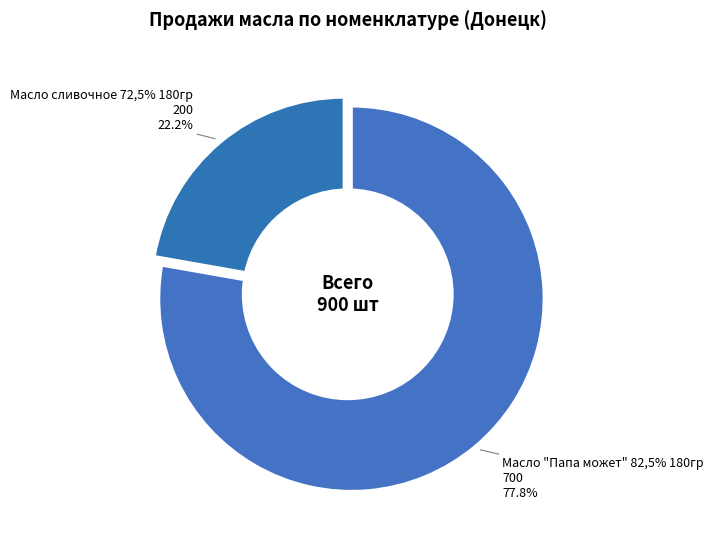

Approximately how many times larger is the value at Масло сливочное 72,5% 180гр compared to Масло "Папа может" 82,5% 180гр?

0.3